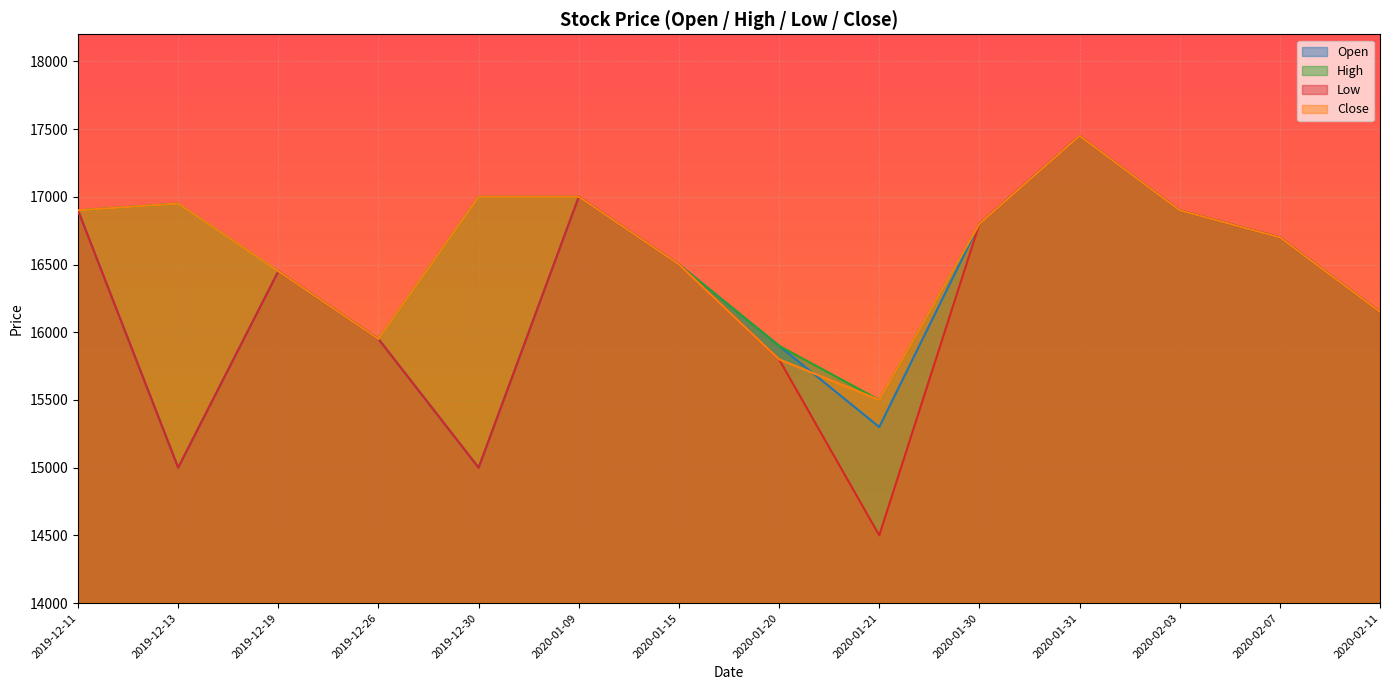

What position from the right is 2020-02-07?

2